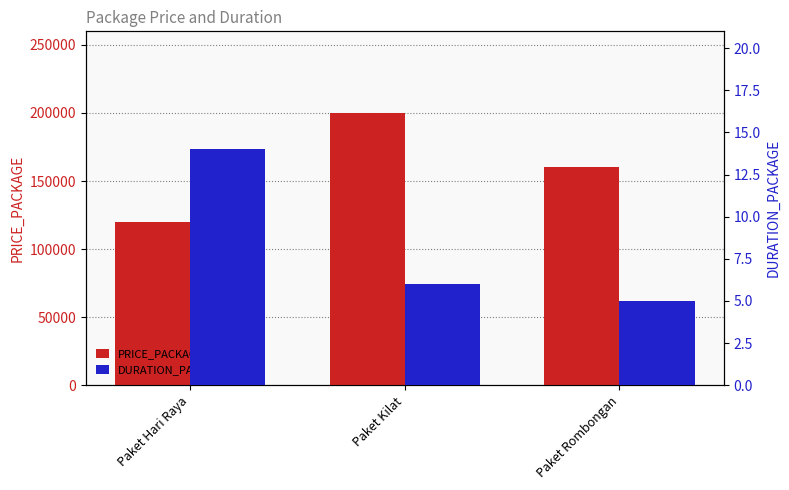

Where is DURATION_PACKAGE nearest to the value 9?

Paket Kilat